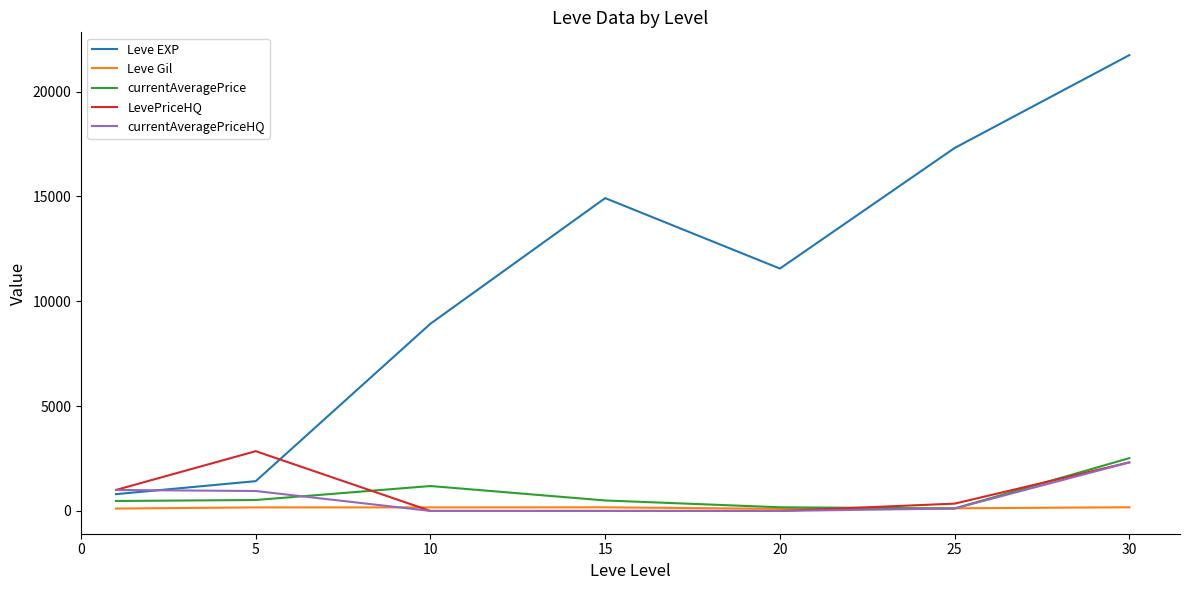

What is the highest value of the currentAveragePrice series?

2518.8